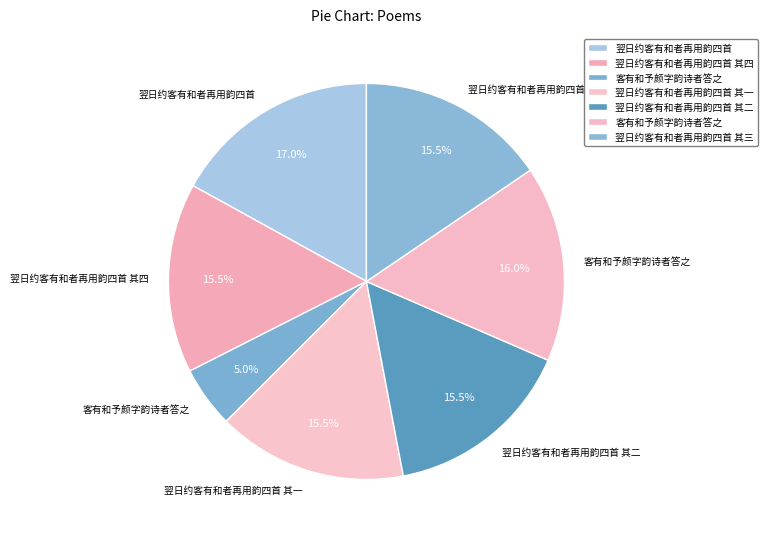

How many segments does this pie chart have?

7